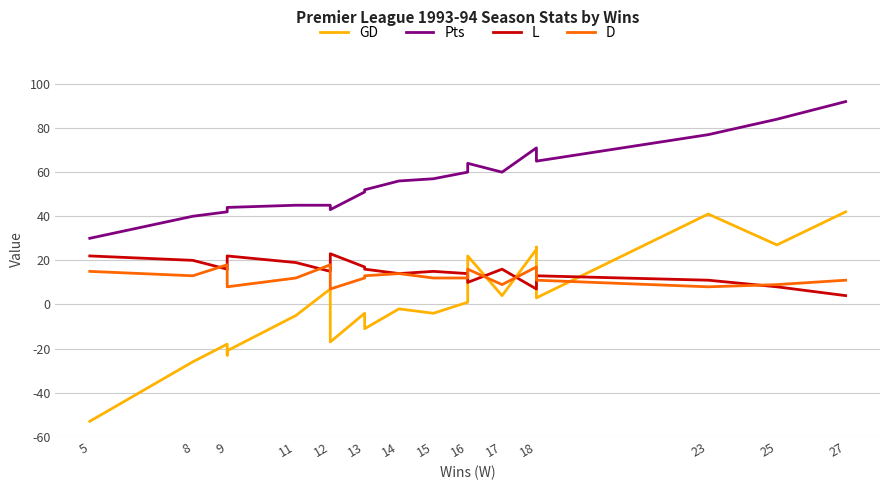

Is the value of GD at 9 greater than the value of Pts at 9?

No